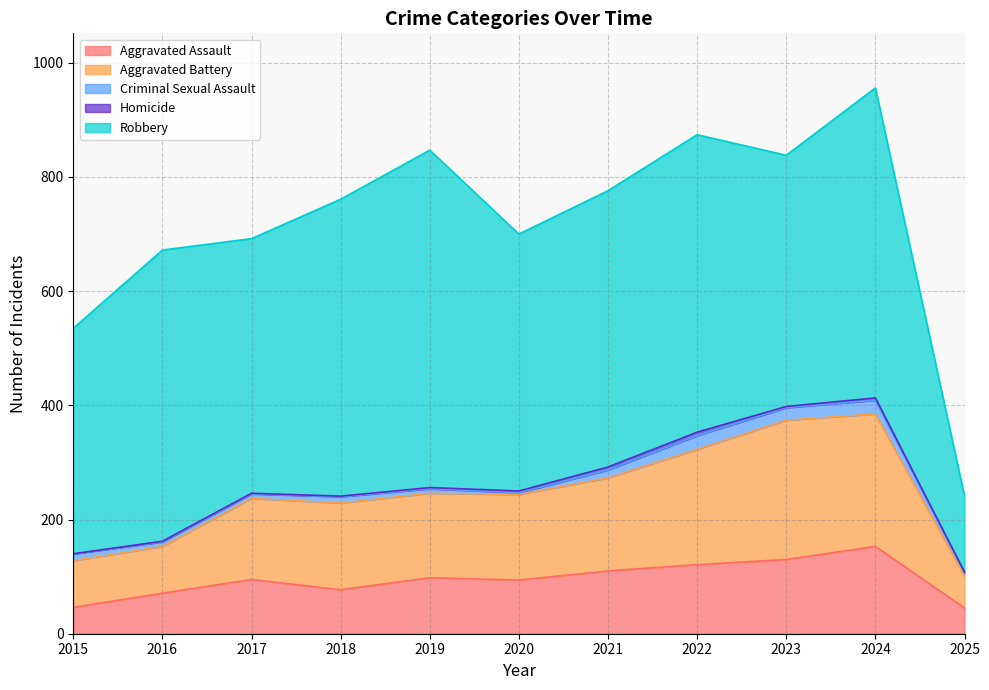

True or false: Robbery and Homicide cross at least once.

False